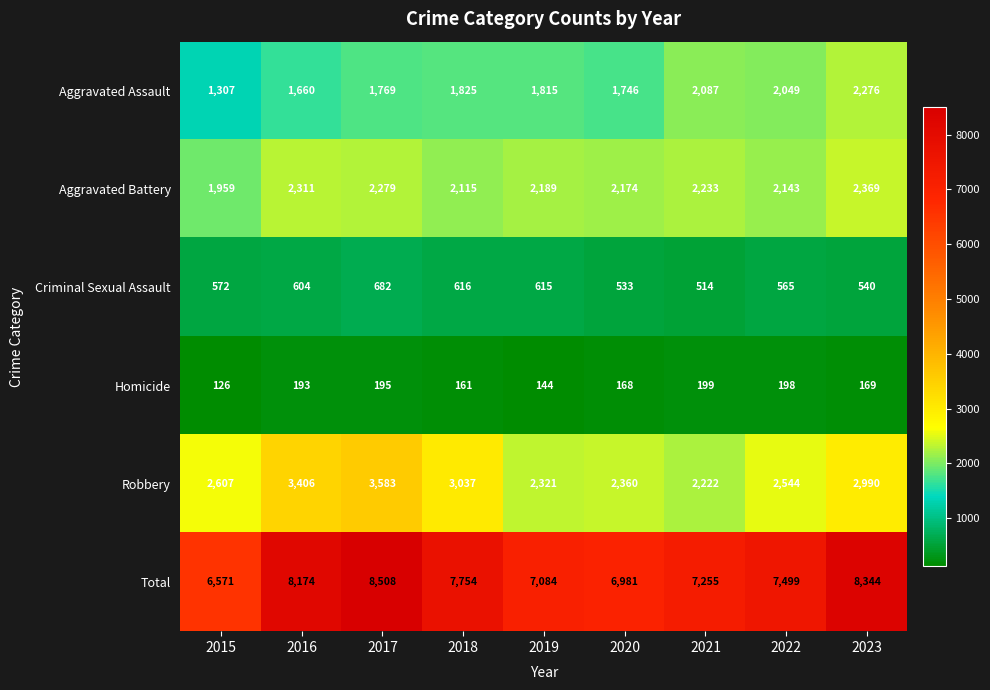

What is the maximum value shown in the chart?

8508